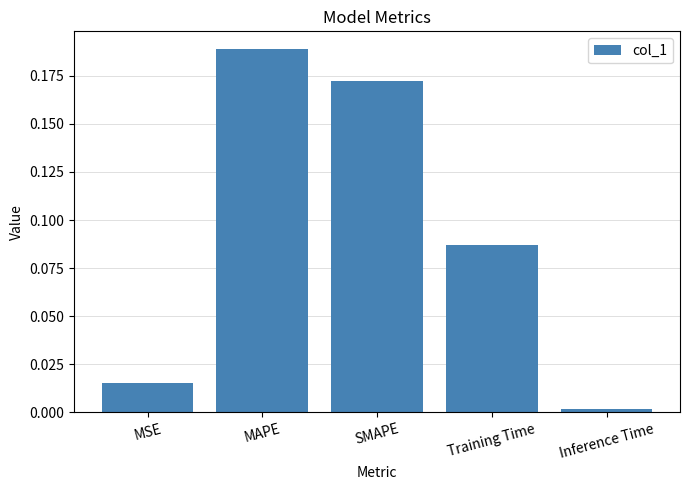

What is the sum of all values?

0.5